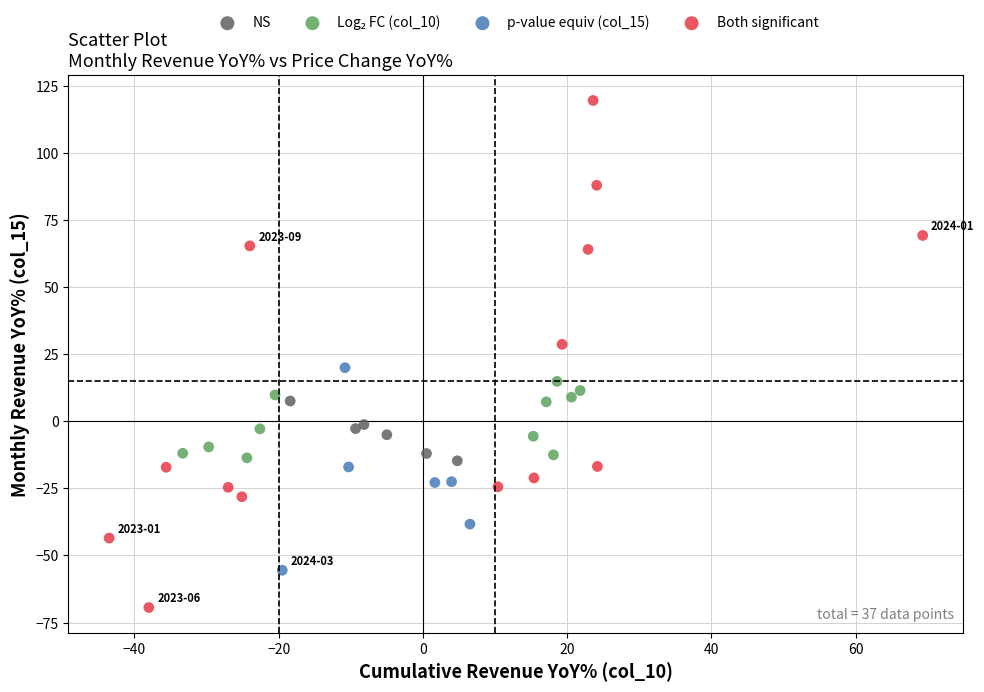

Which series has the largest Y range (max minus min)?

Both significant